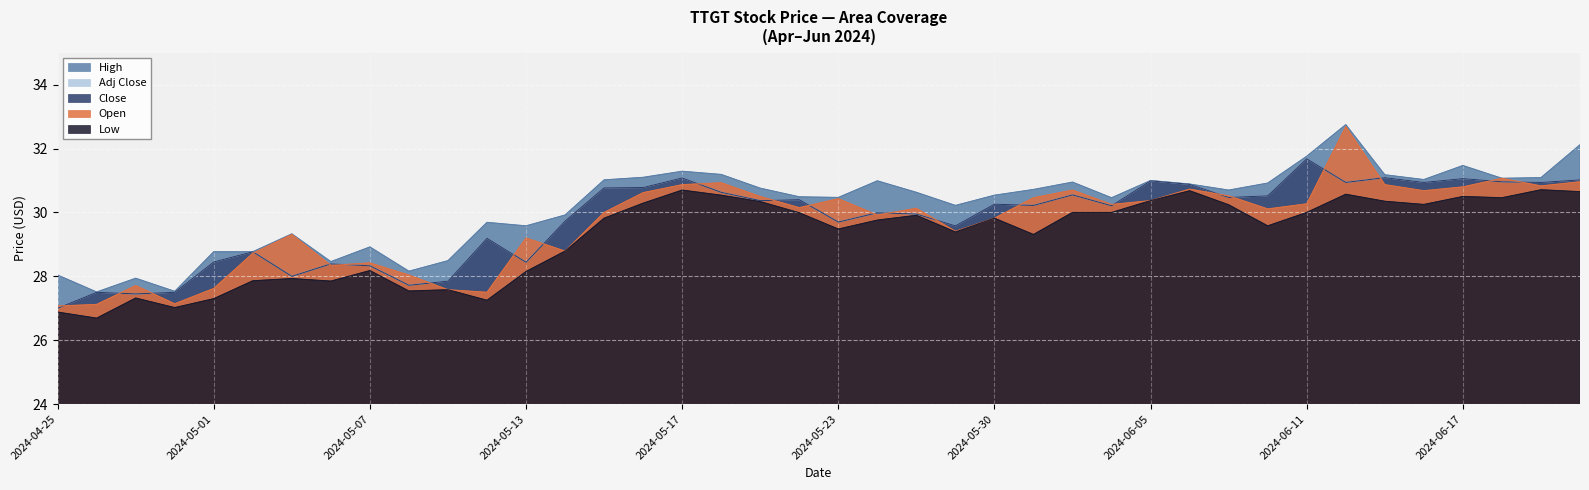

At which label does Close first exceed 30?

2024-05-15